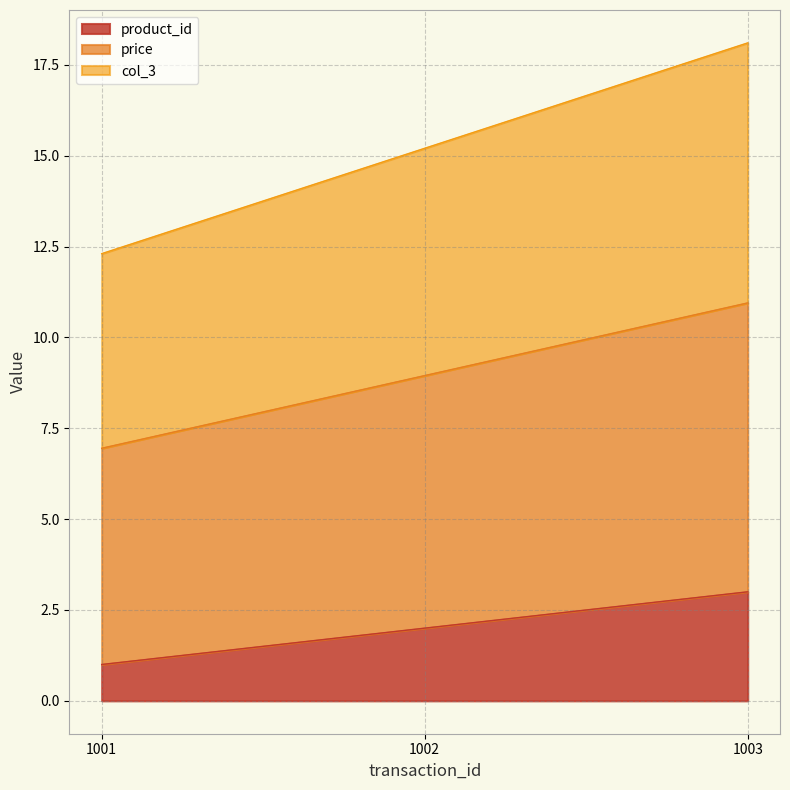

Where does the price series first go above 8?

1002